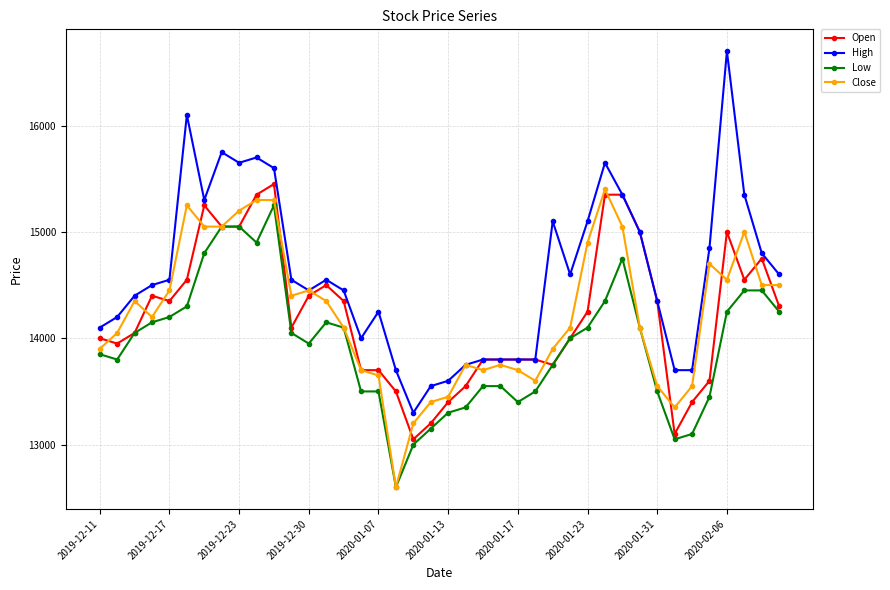

What is the value of the Open point at the 22nd from the left?

13550